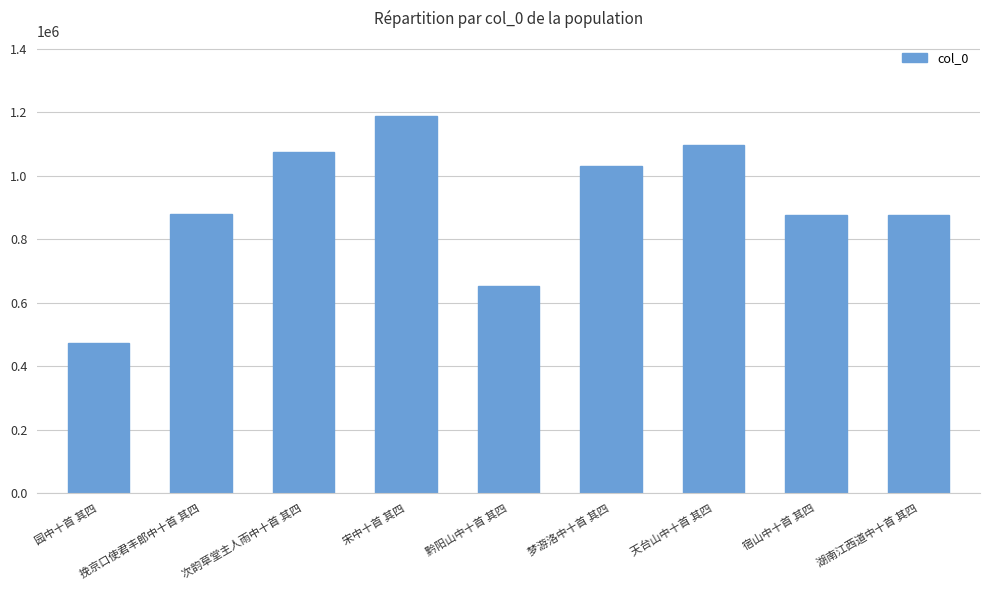

Is it true that the value at 天台山中十首 其四 is 1097685?

True